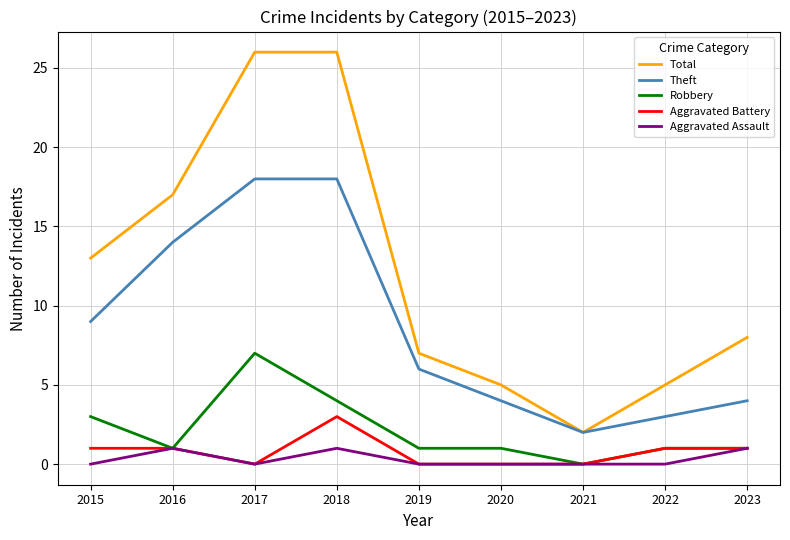

What is the greatest value displayed?

26